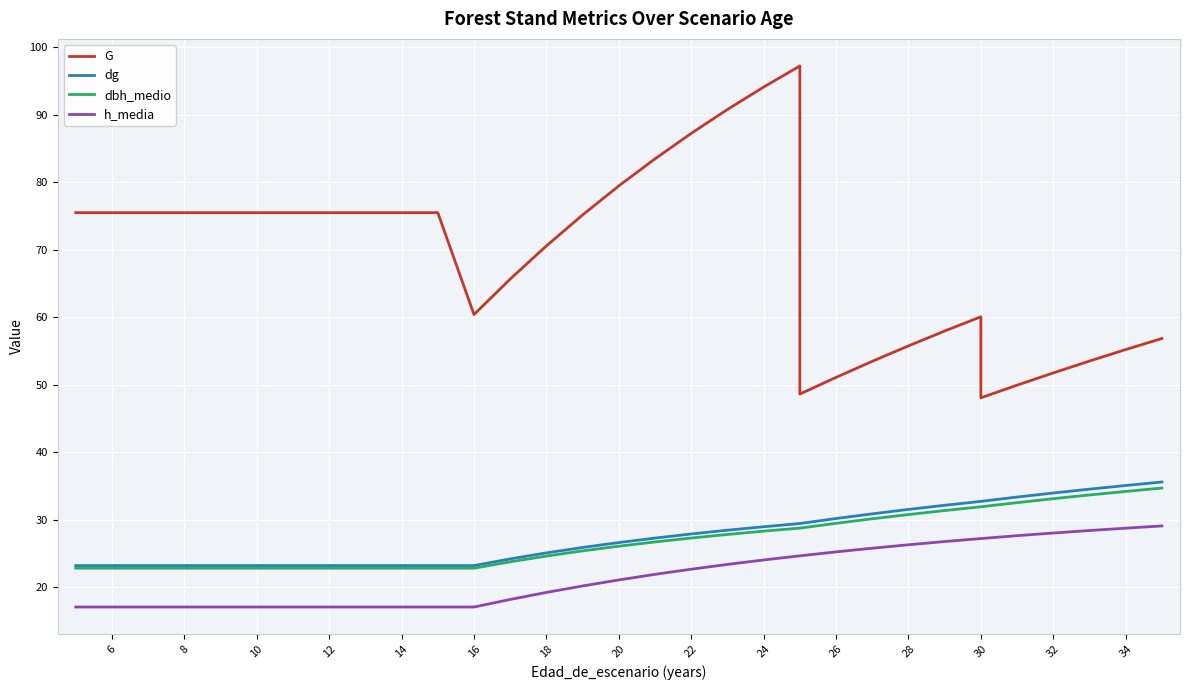

Is it true that G equals 75.5 at 12?

True